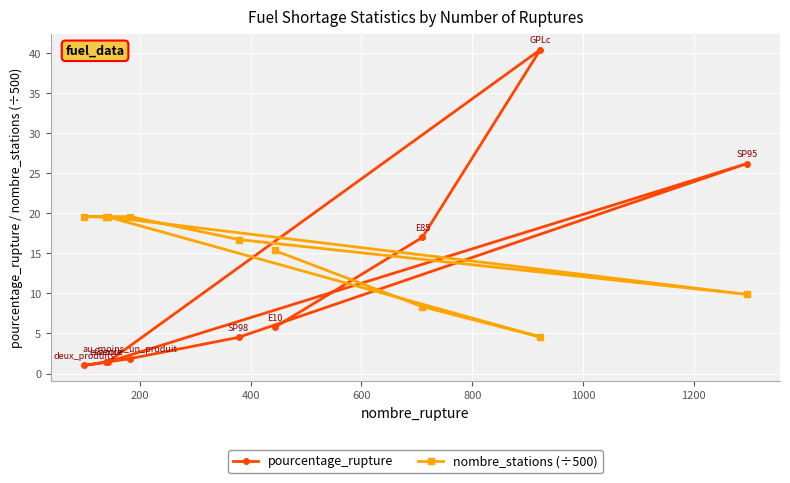

List the series in order of their overall mean, lowest first.

pourcentage_rupture, nombre_stations (÷500)